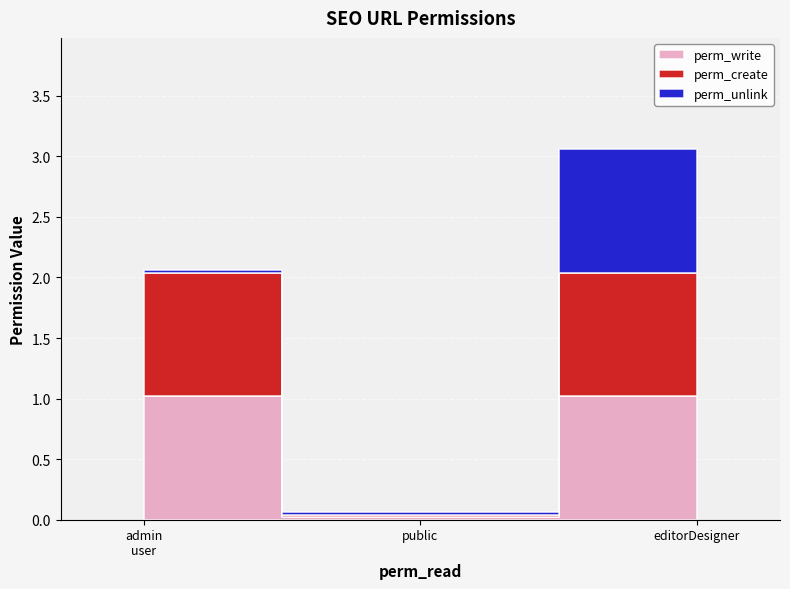

Rank the series at access_seo_url_for_admin_user from lowest to highest value.

perm_unlink, perm_write, perm_create